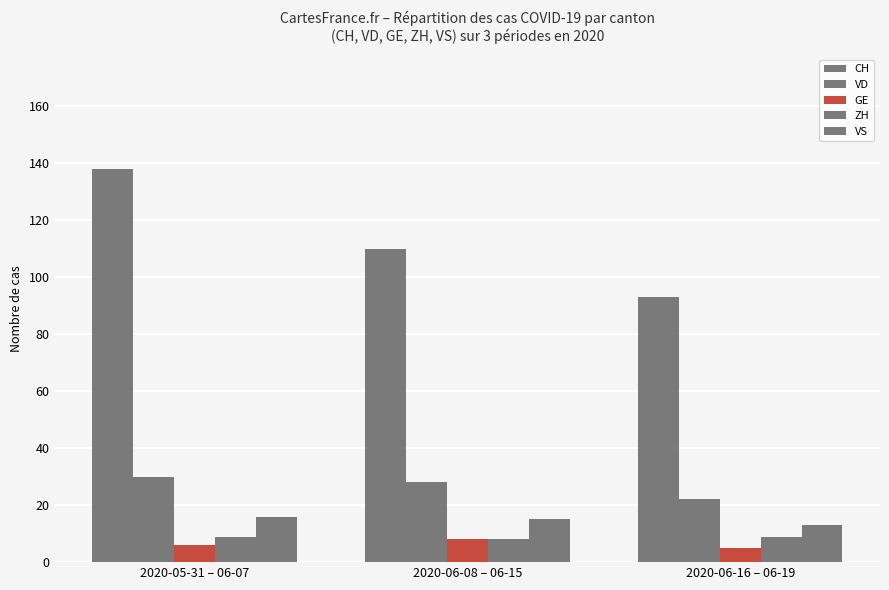

At which category does the chart reach its peak across all series?

2020-05-31 – 06-07